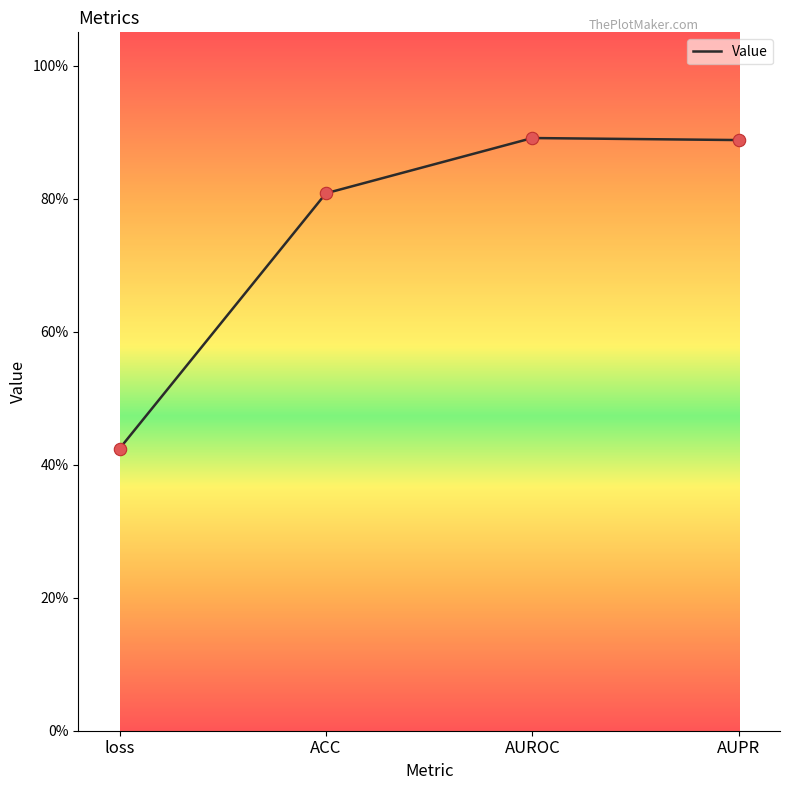

What is the change in value from loss to AUROC?

+0.5